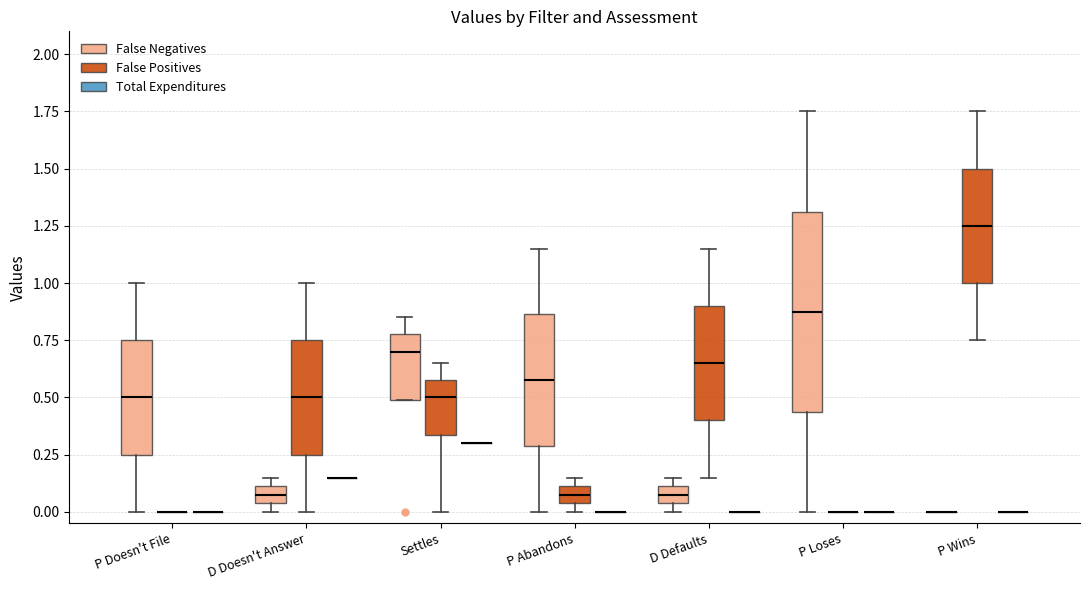

Which box is the tallest, from its lower edge to its upper edge?

P Loses (False Negatives)